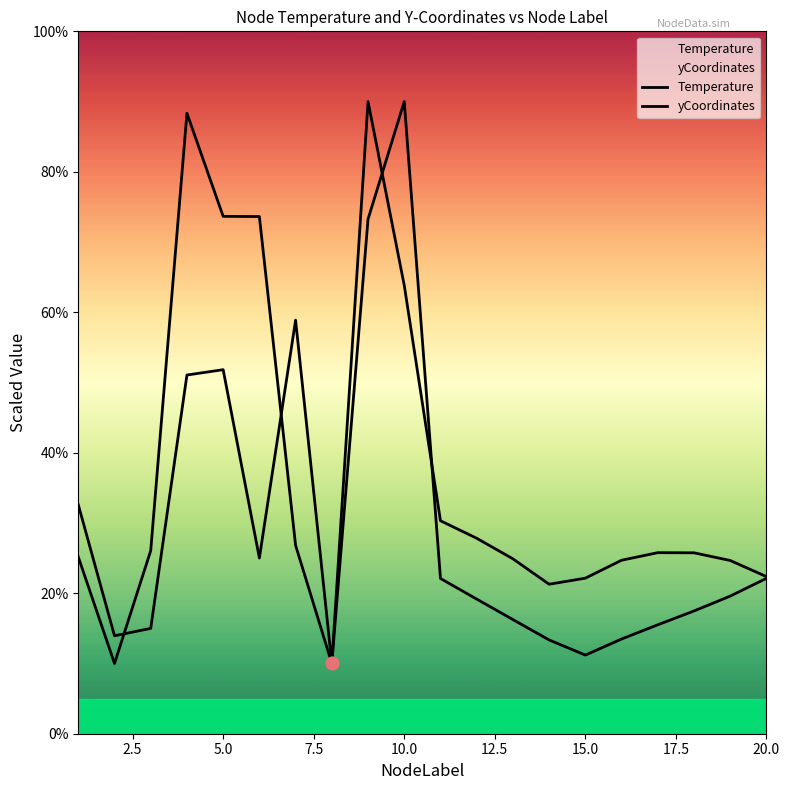

At how many categories does at least one series exceed 66?

5